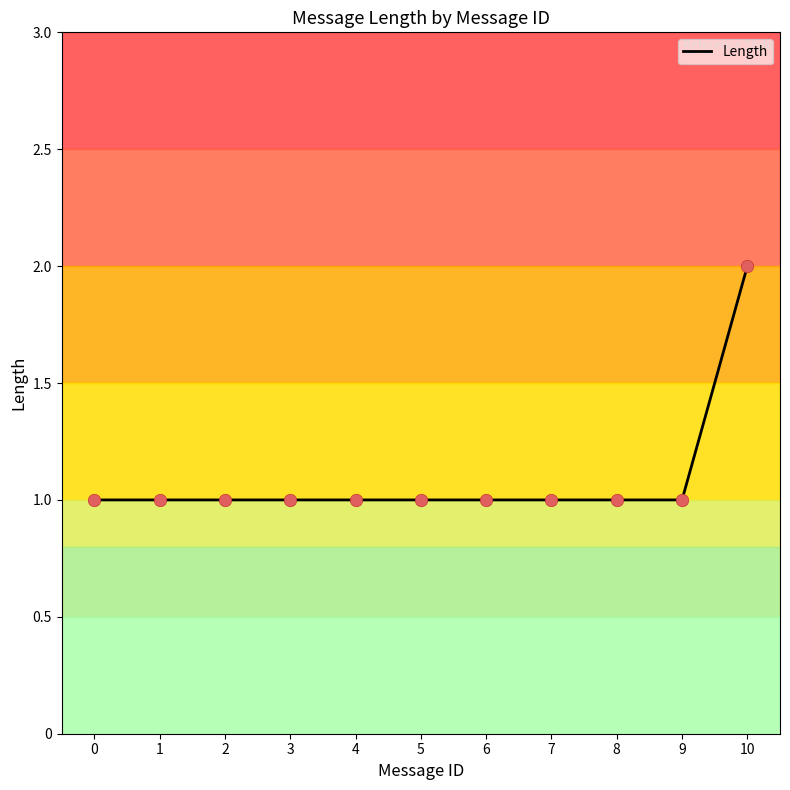

What is the ratio of the value at 10 to the value at 5?

2.0